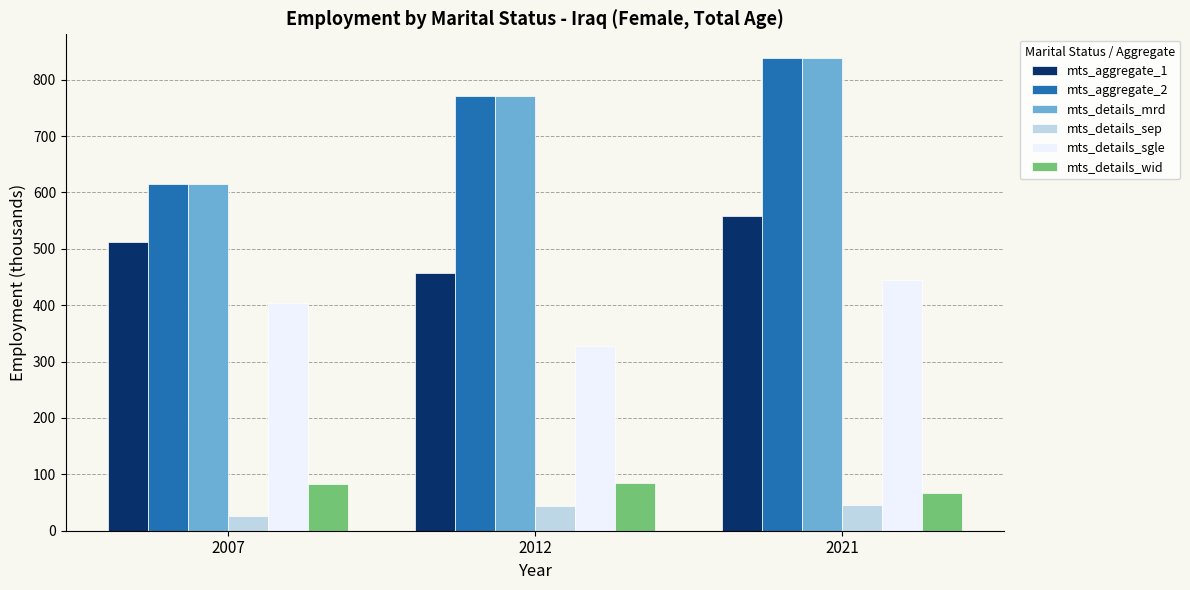

Which series changed the most between 2012 and 2021?

mts_details_sgle